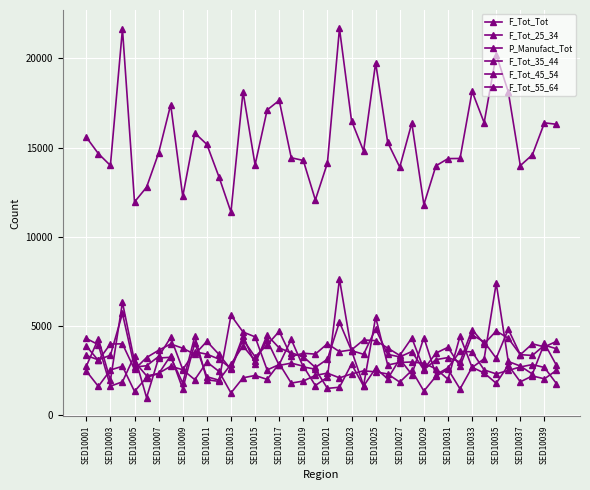

List the series in order of their peak value, lowest first.

F_Tot_55_64, F_Tot_45_54, P_Manufact_Tot, F_Tot_35_44, F_Tot_25_34, F_Tot_Tot